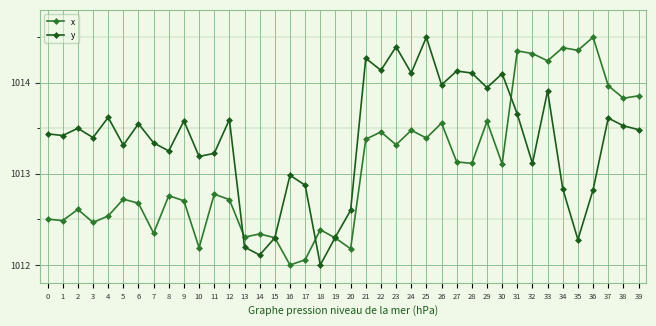

What are all the series names shown in the legend?

x, y